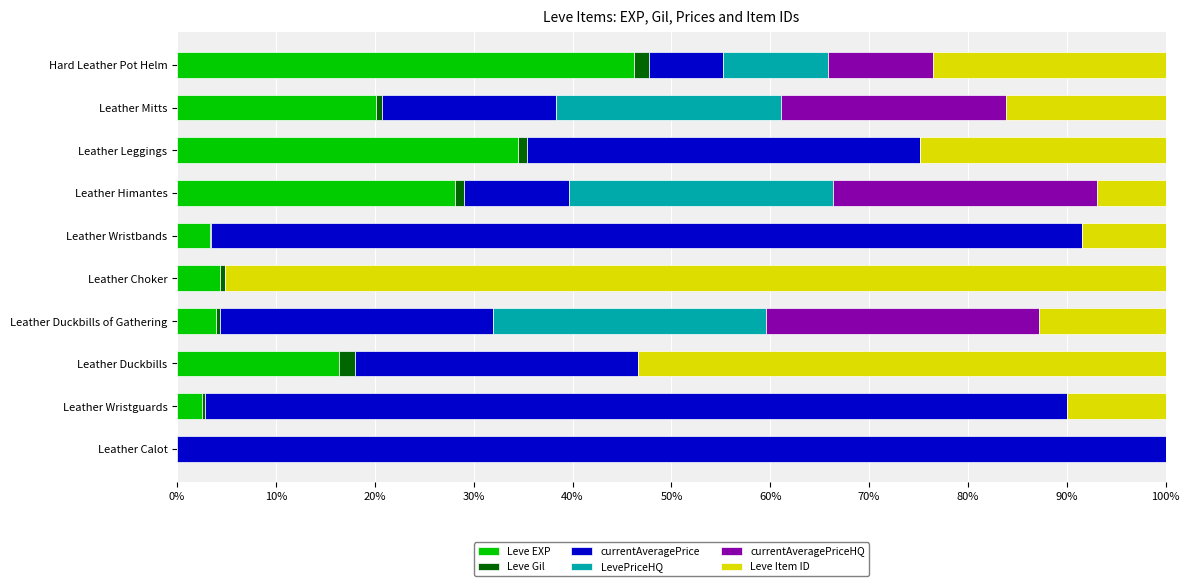

Which category has the highest value in the Leve EXP series?

Hard Leather Pot Helm